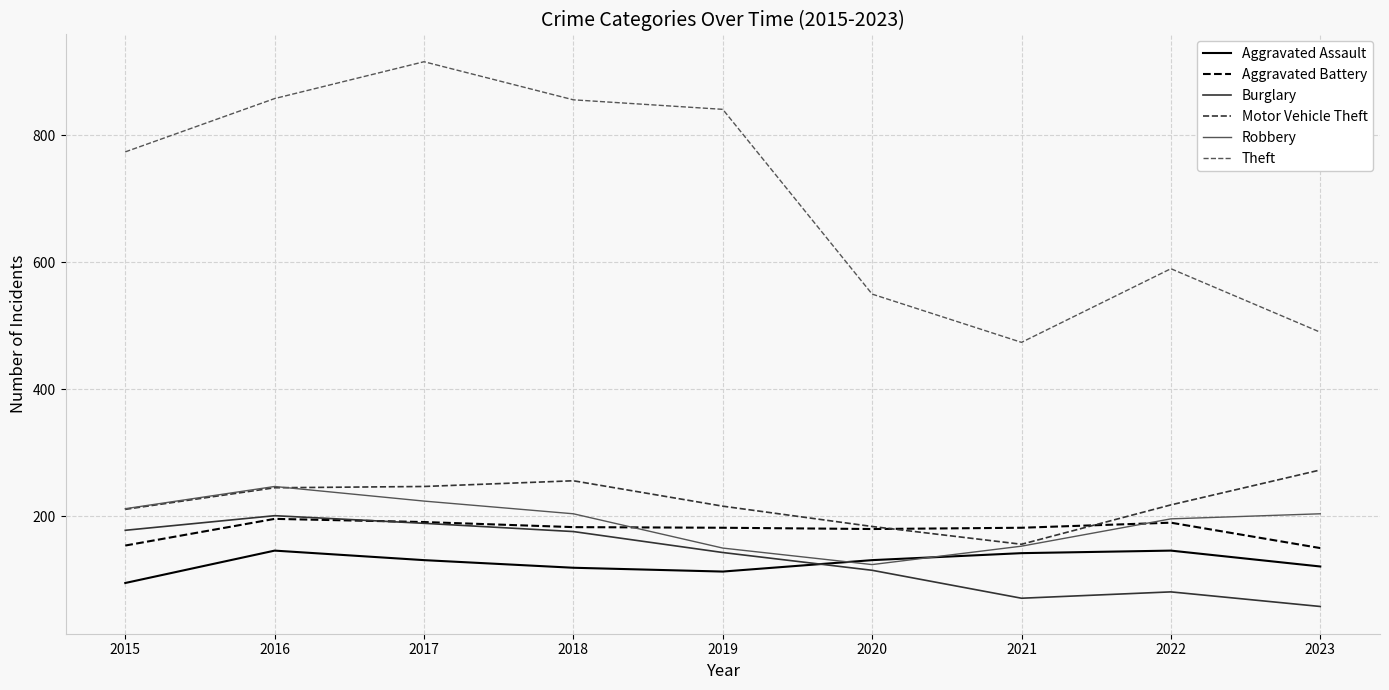

At 2023, list the series in order from smallest to largest.

Burglary, Aggravated Assault, Aggravated Battery, Robbery, Motor Vehicle Theft, Theft